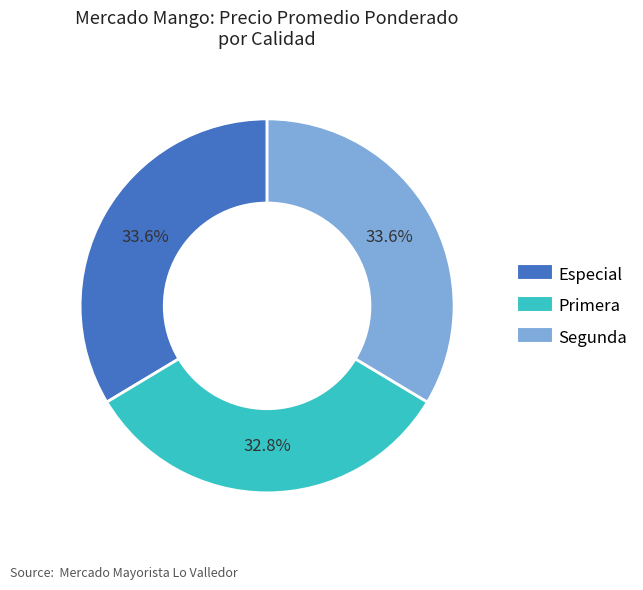

To the nearest percent, what is the combined percentage of Primera and Especial?

66%